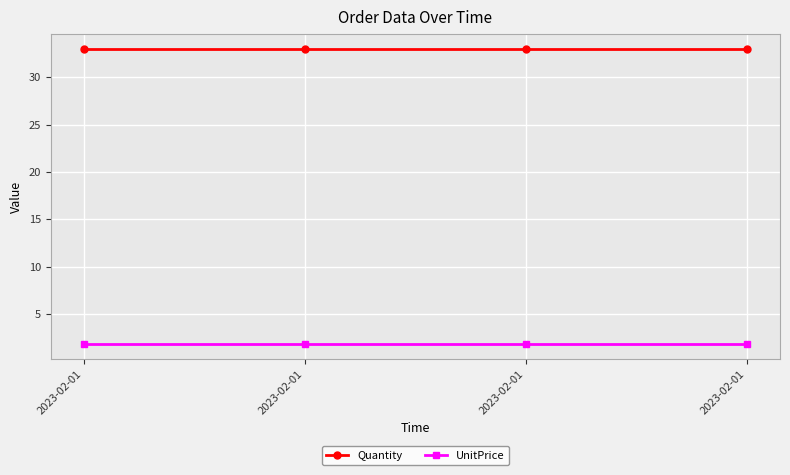

At which category is the sum across all series the highest?

2023-02-01